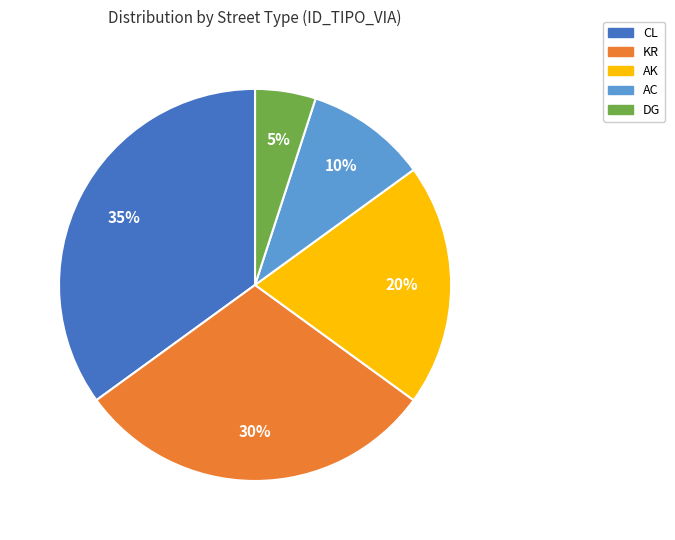

How many segments does this pie chart have?

5